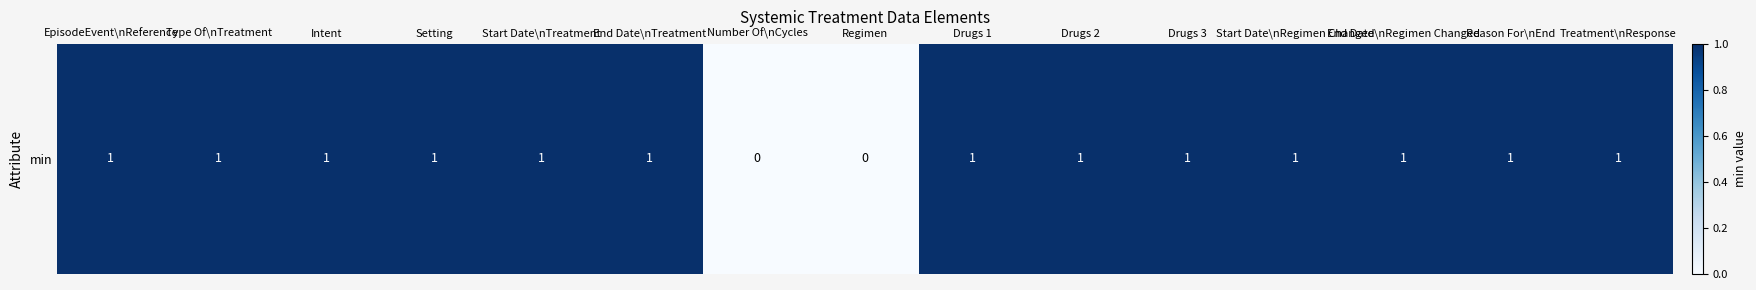

What is the greatest value displayed?

1